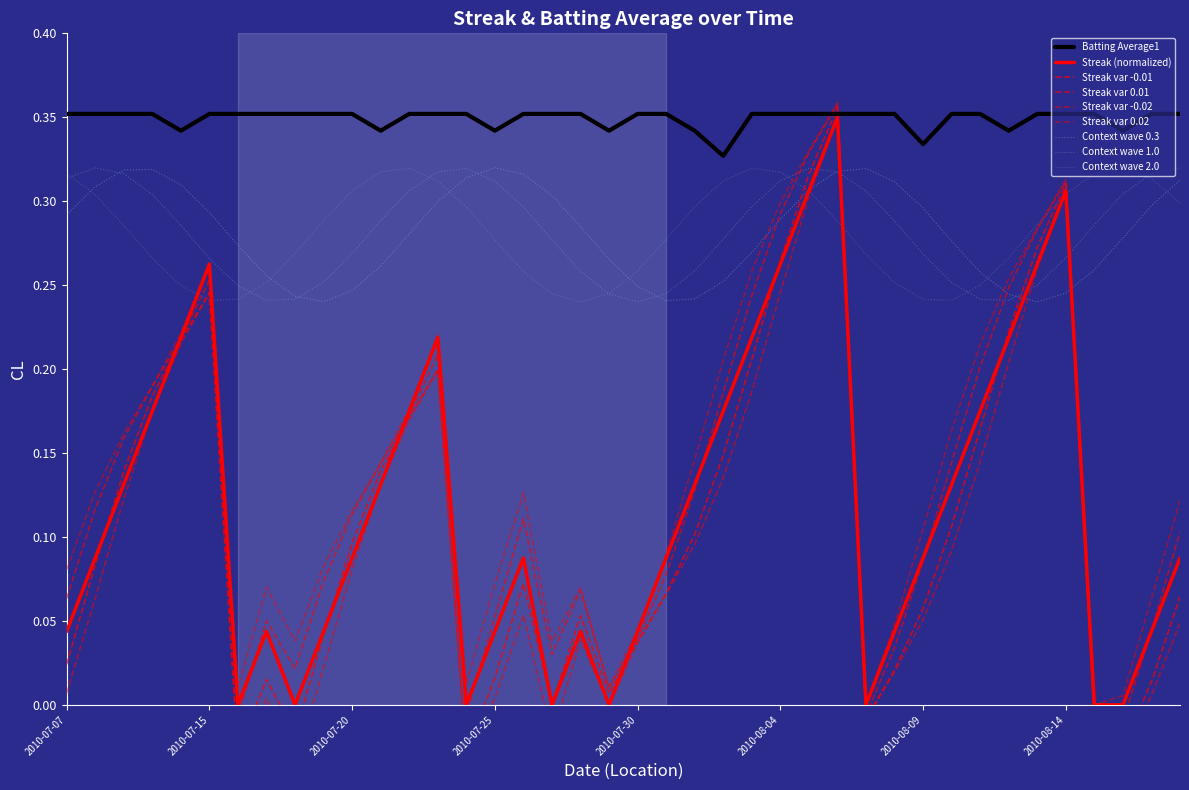

What position from the left is 2010-08-05?

27